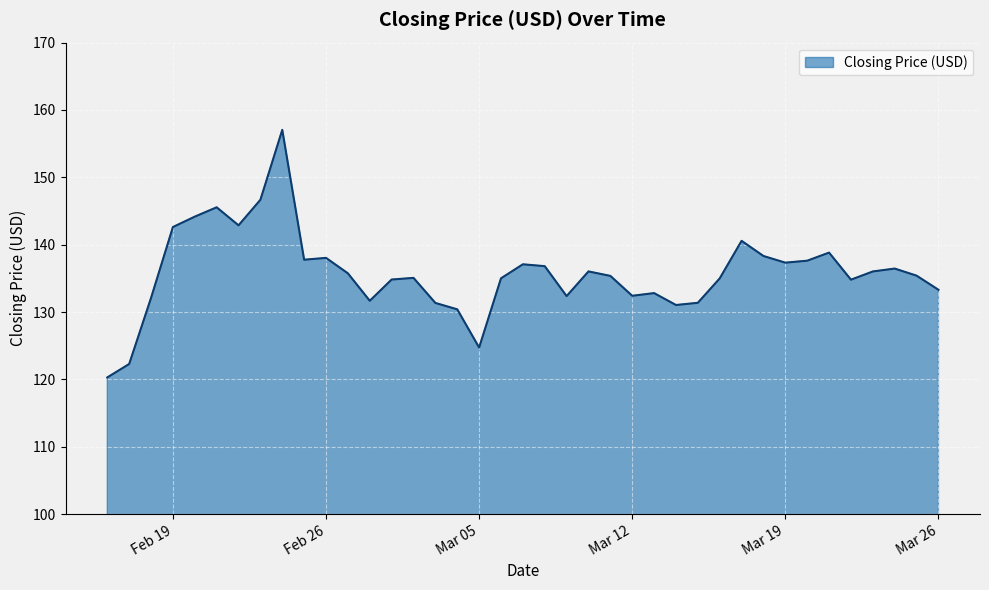

What is the greatest value displayed?

157.0